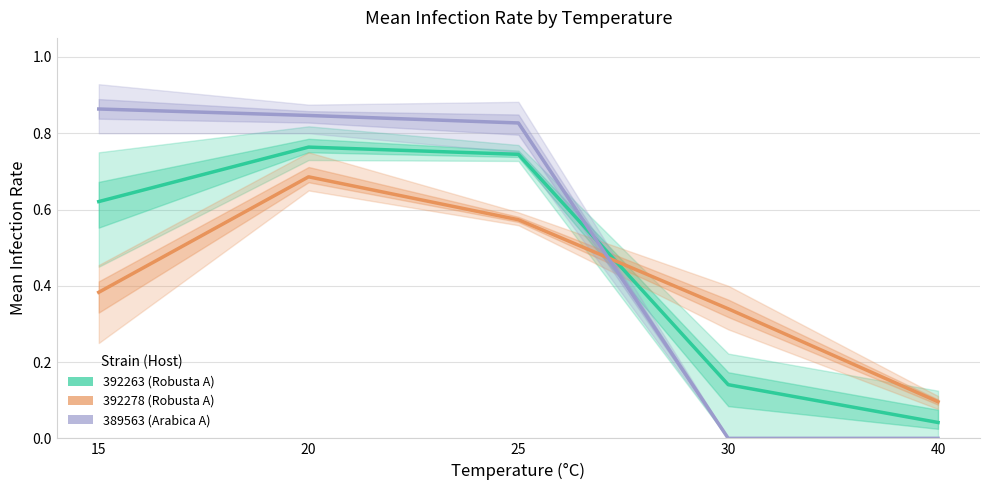

Reading right to left, list all the values displayed in this chart.

392263 (Robusta A): 0.0	0.1	0.7	0.8	0.6
392278 (Robusta A): 0.1	0.3	0.6	0.7	0.4
389563 (Arabica A): 0.0	0.0	0.8	0.8	0.9